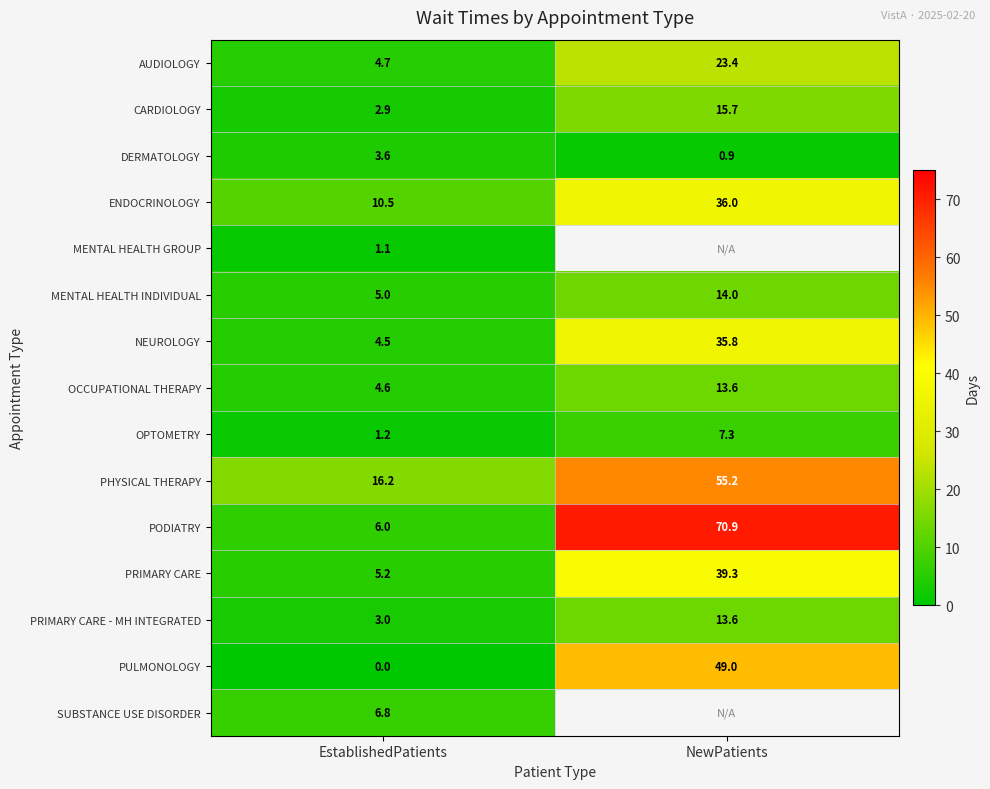

How many data points in OCCUPATIONAL THERAPY are above 13?

1